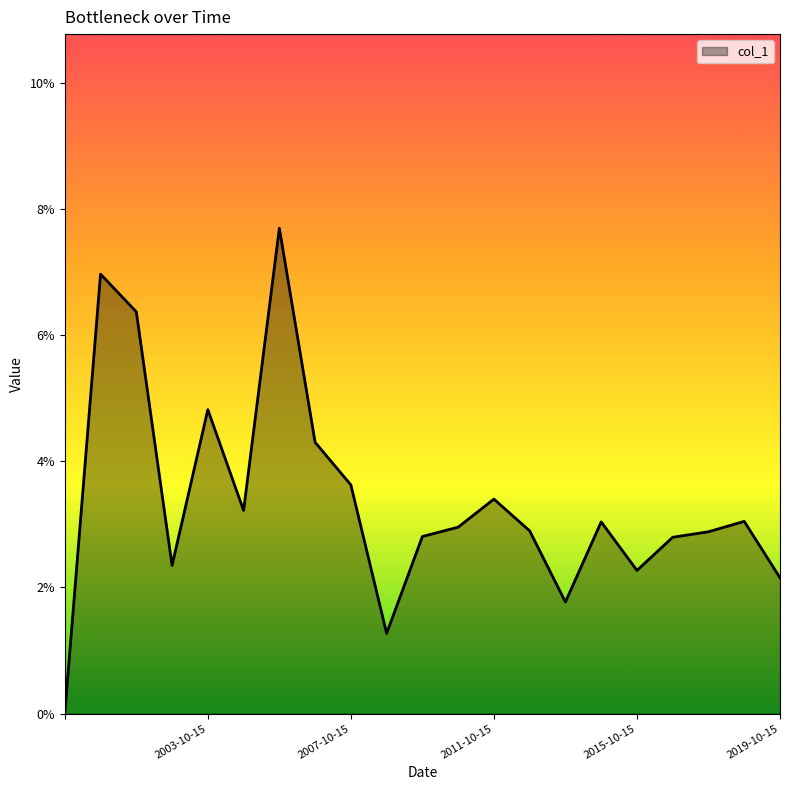

Does the chart display data point markers on the line(s)?

No